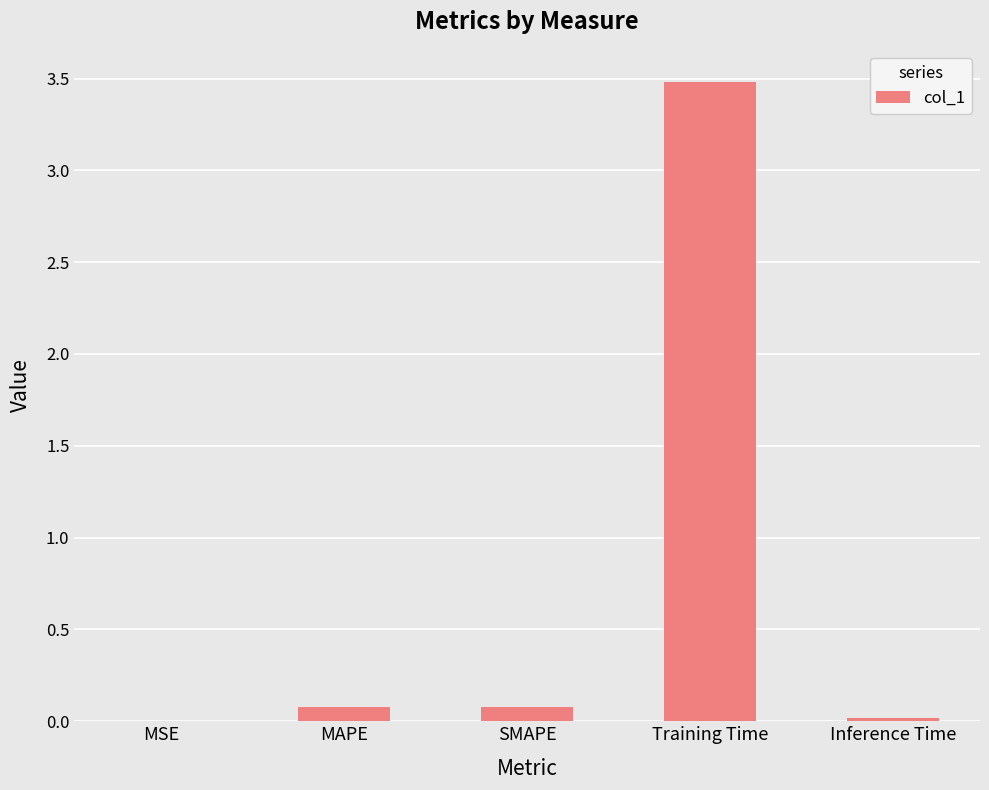

What is the sum of all values?

3.7